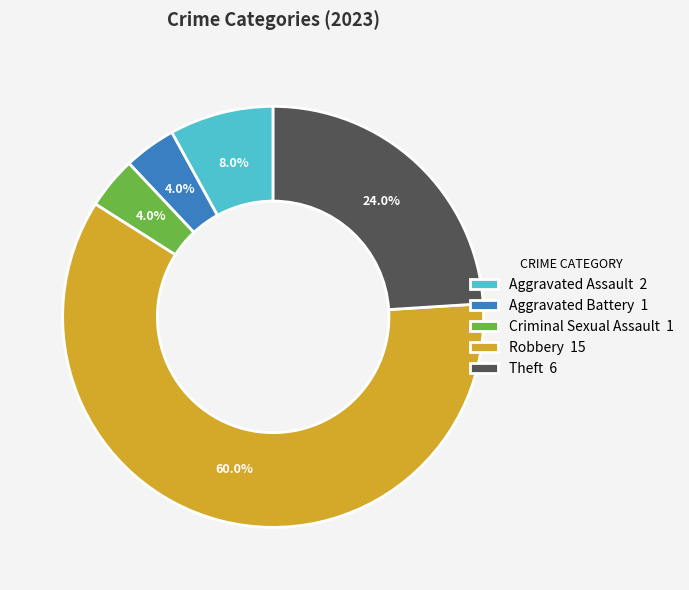

To the nearest percent, what is the combined percentage of Aggravated Battery and Criminal Sexual Assault?

8%